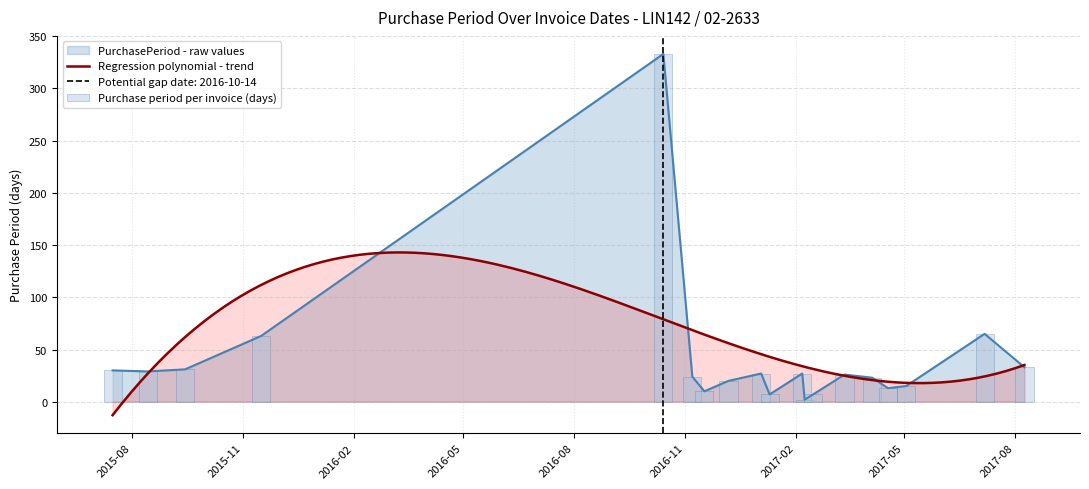

At which label does the data first exceed 26?

2015-07-16